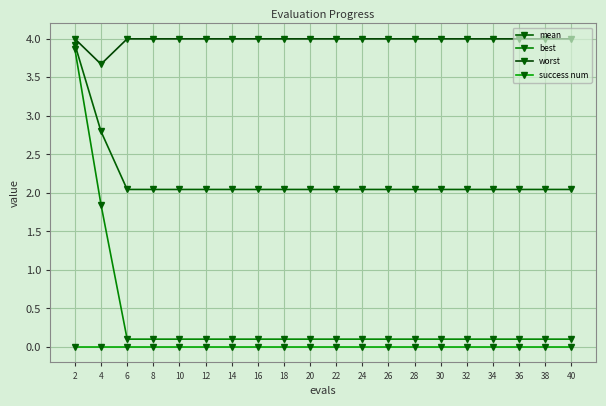

What is the difference between the maximum and minimum values in the mean series?

1.9